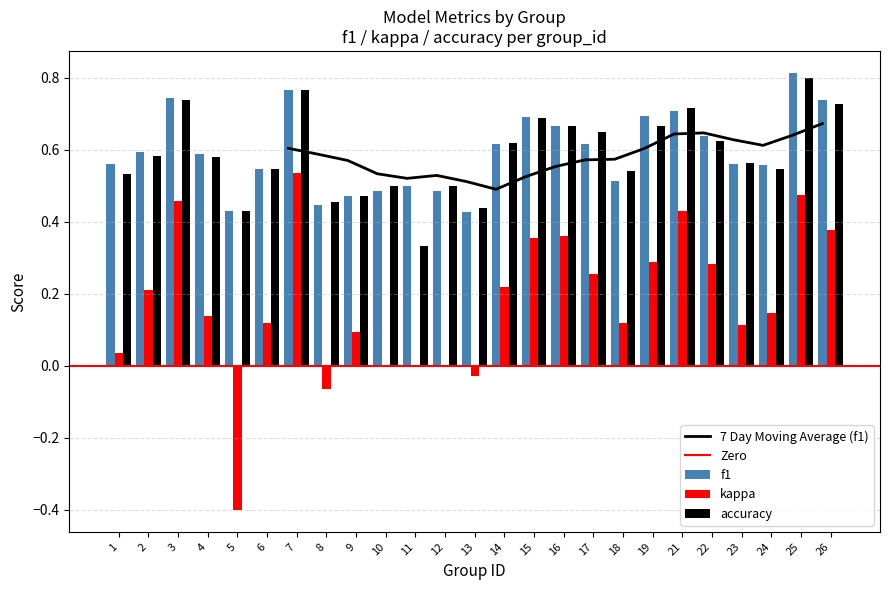

True or false: accuracy has a value of 0.6 at 22.

True